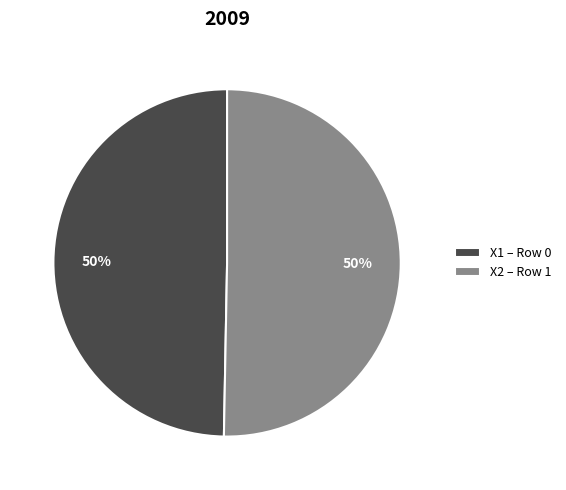

To the nearest percent, what percentage of the pie is X2 – Row 1?

50%